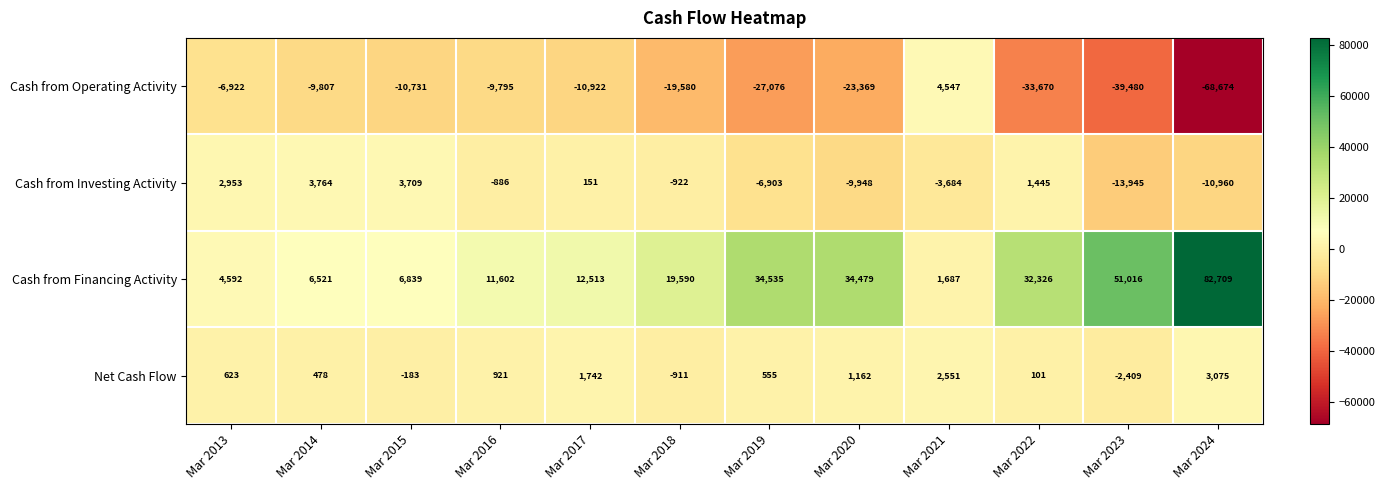

At which category does the chart reach its peak across all series?

Mar 2024